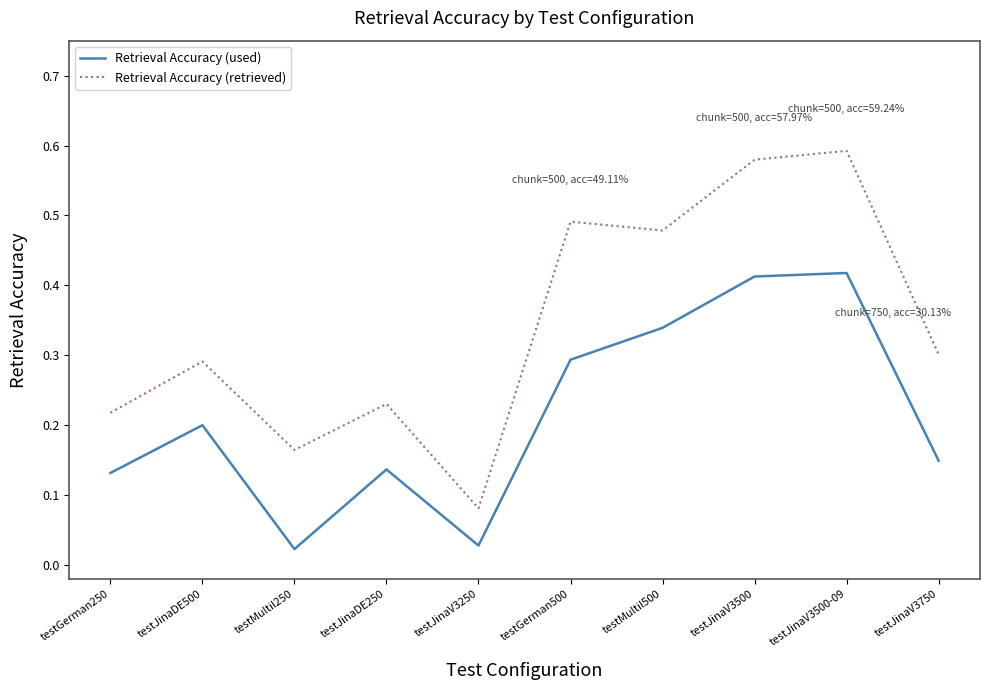

True or false: Retrieval Accuracy (retrieved) and Retrieval Accuracy (used) cross at least once.

False